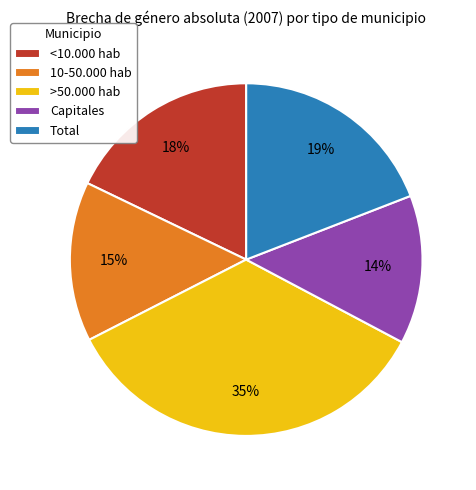

To the nearest percent, what percentage of the pie is >50.000 hab?

35%